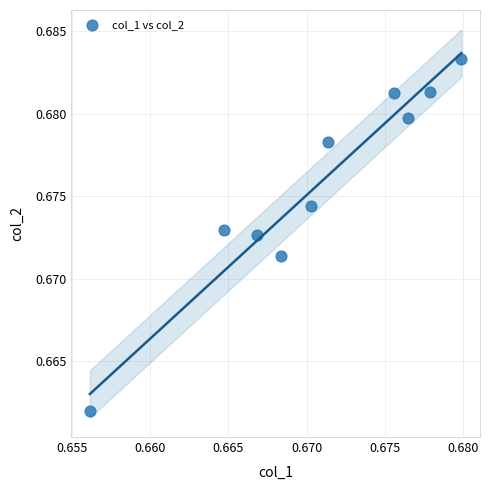

How many points are shown in the scatter plot?

10